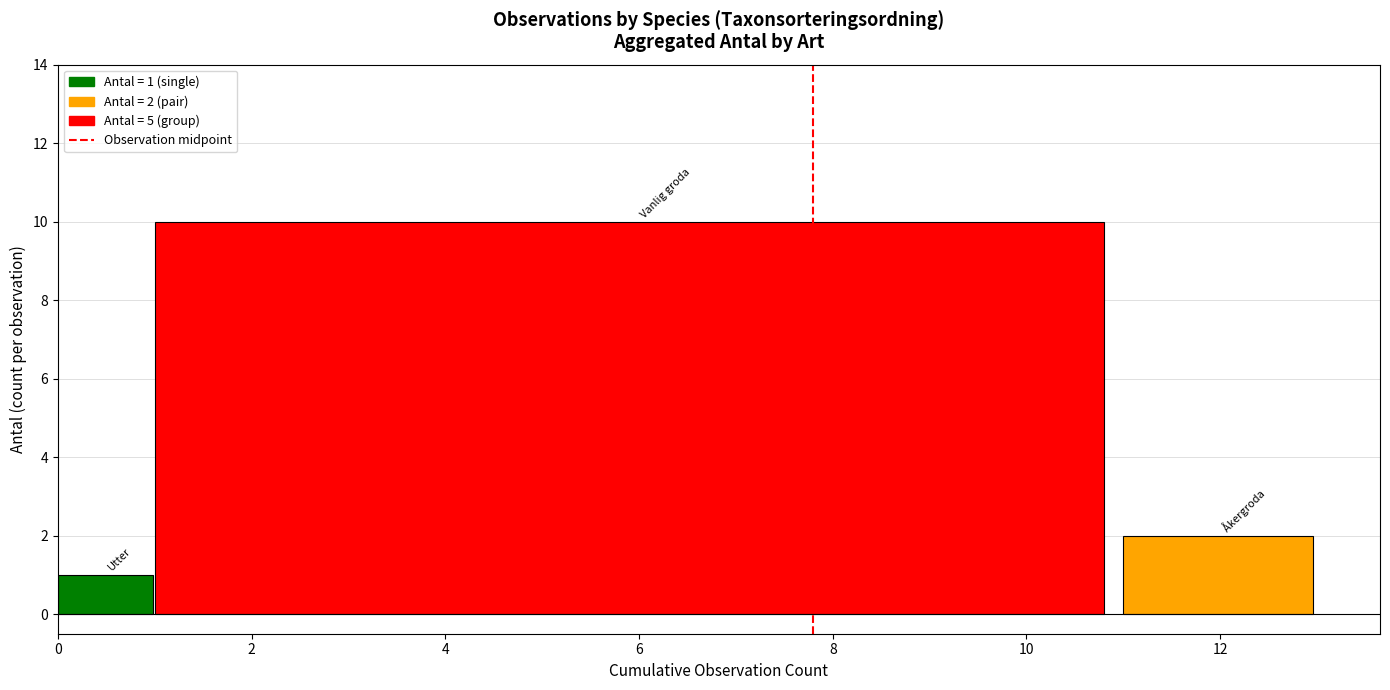

What is the spread (max minus min) of values at 6?

9